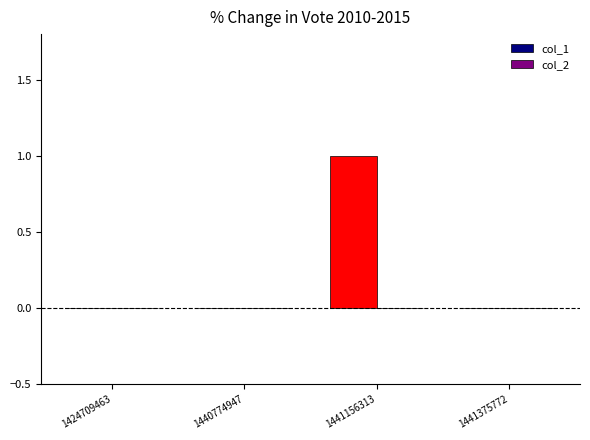

Between 1440774947 and 1441156313, which is larger?

1441156313